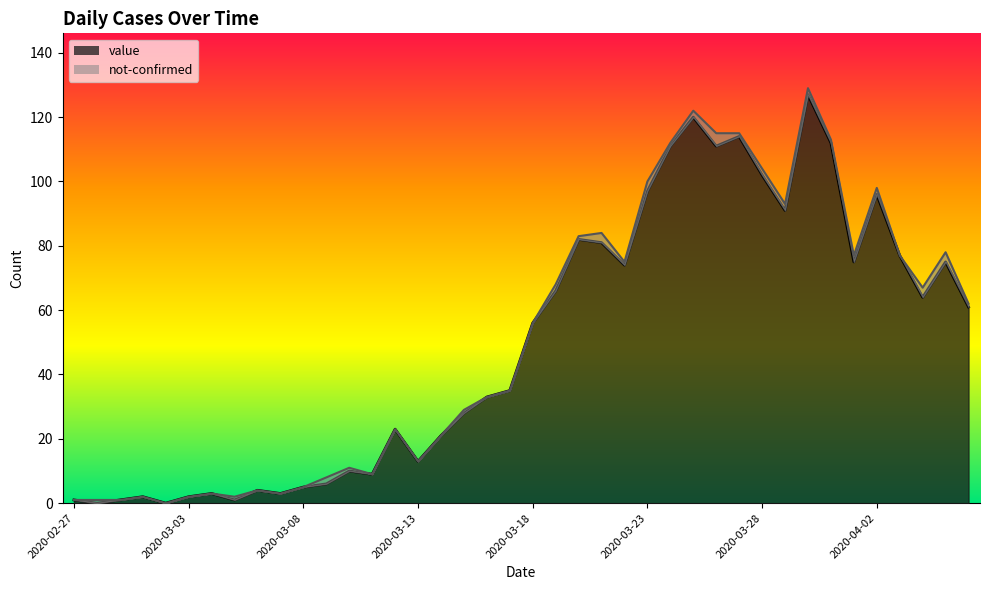

Which label corresponds to the largest value in the chart?

2020-03-30